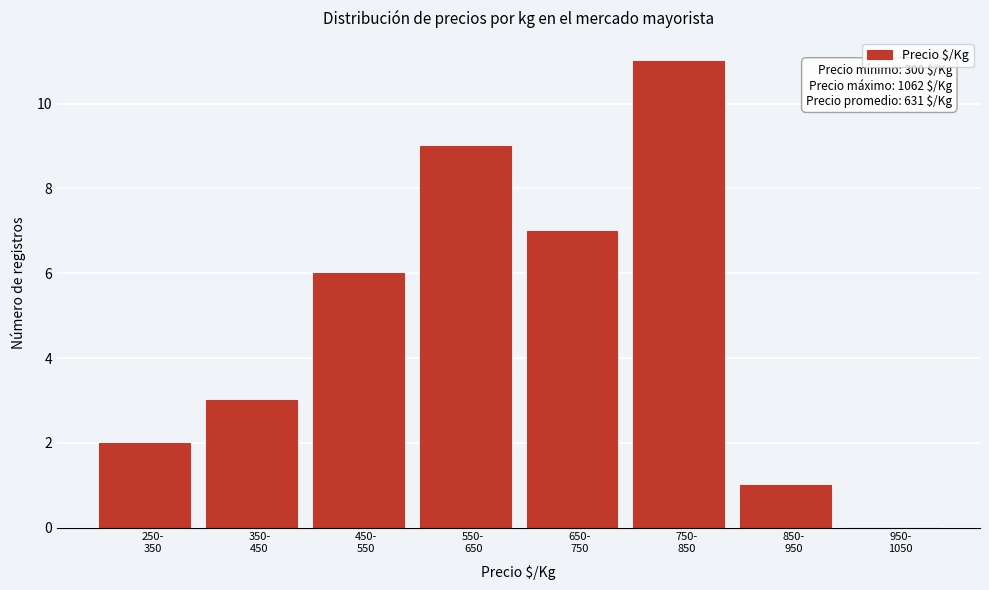

What is the greatest value displayed?

11